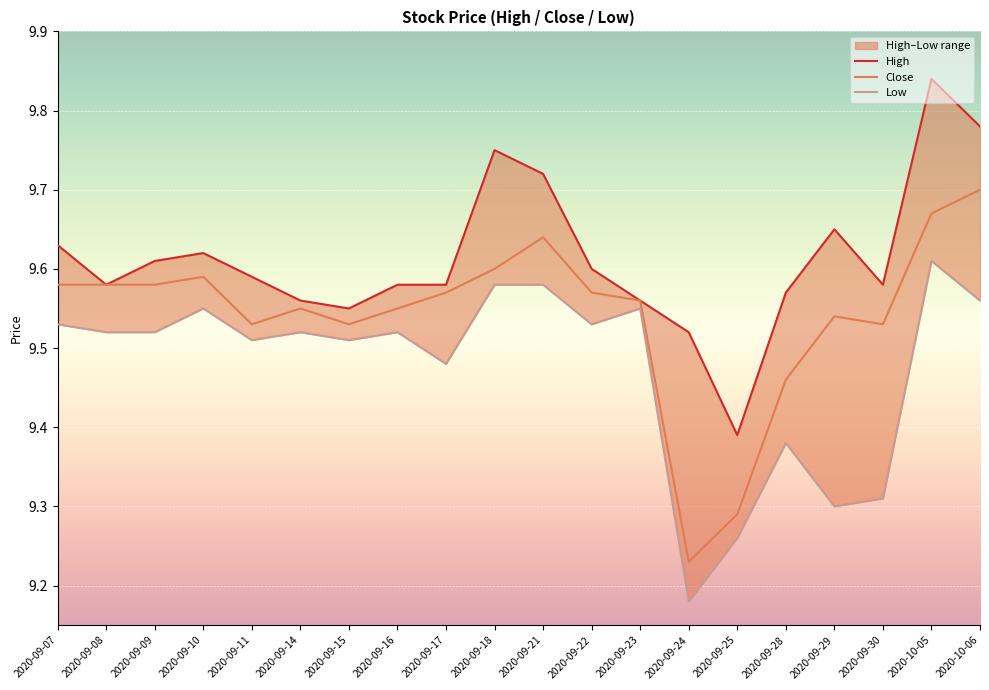

Where is Close nearest to the value 9?

2020-09-24